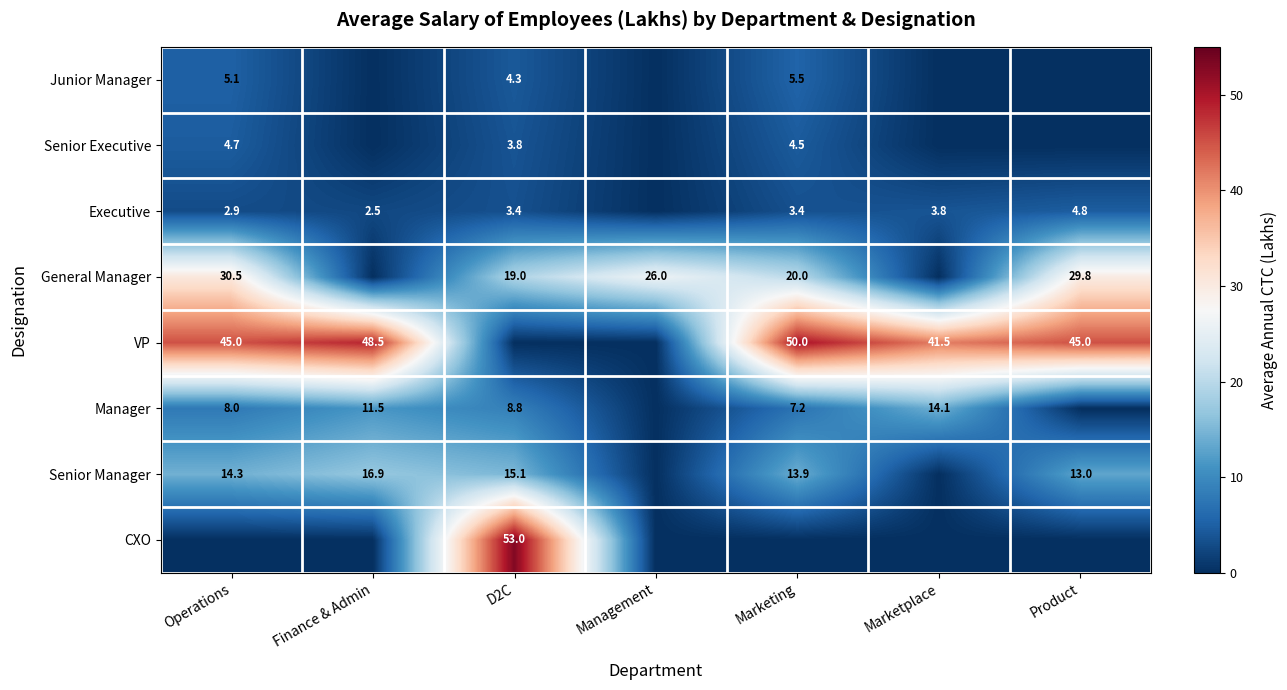

The value of VP at Marketplace is 14.8. True or false?

False